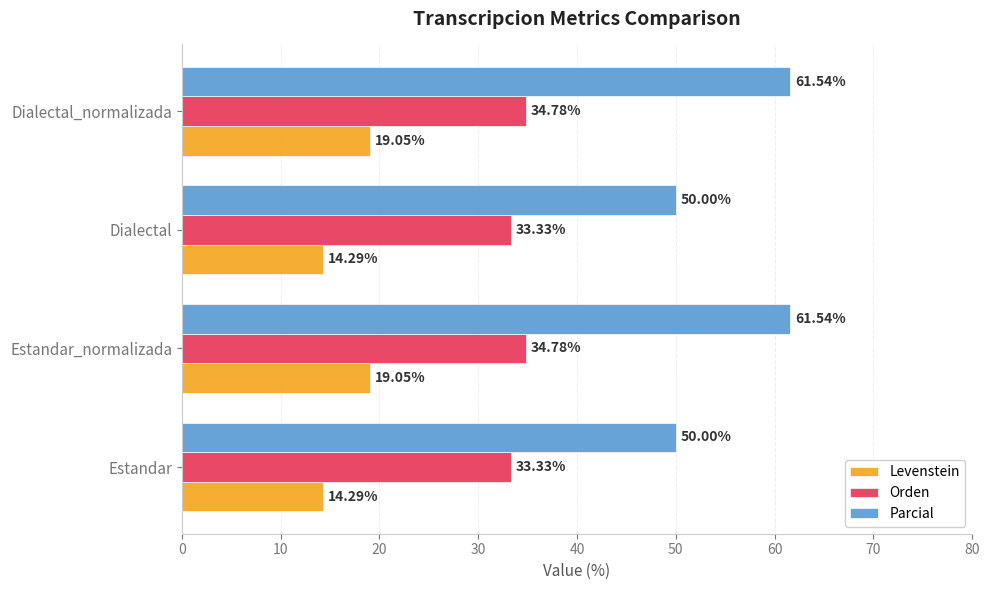

Count the Orden values in the range 33 to 34.

2